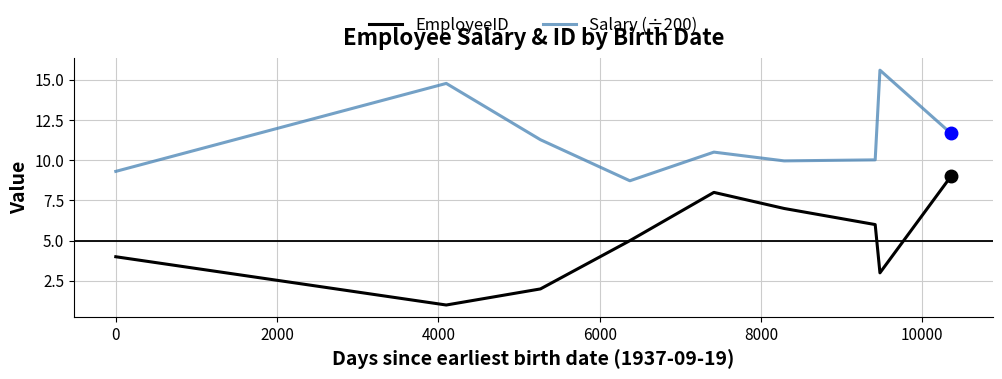

Which series has the largest range (max minus min)?

EmployeeID